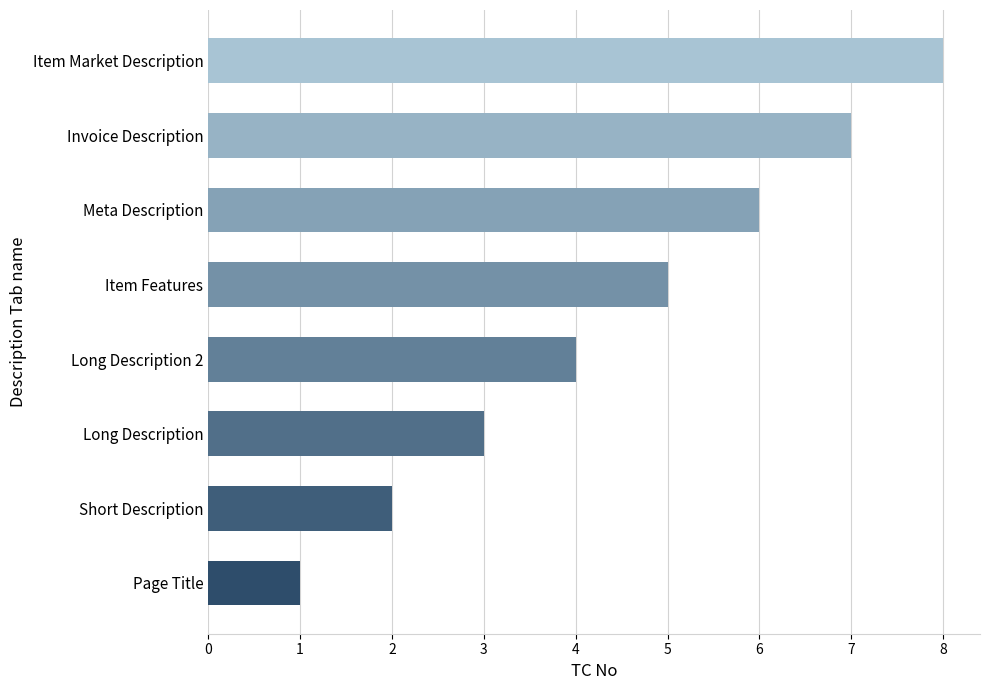

What is the greatest value displayed?

8